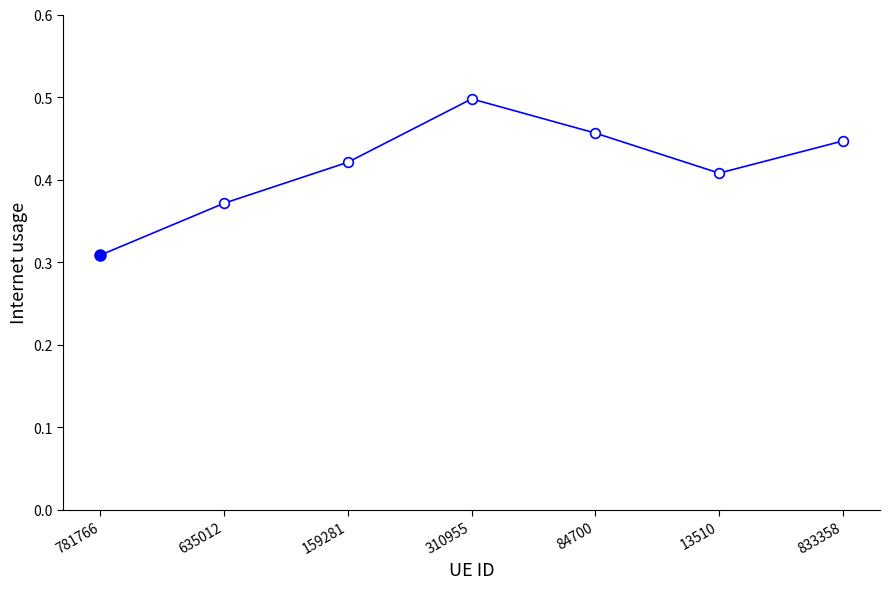

What is the label of the 5th point from the right?

159281